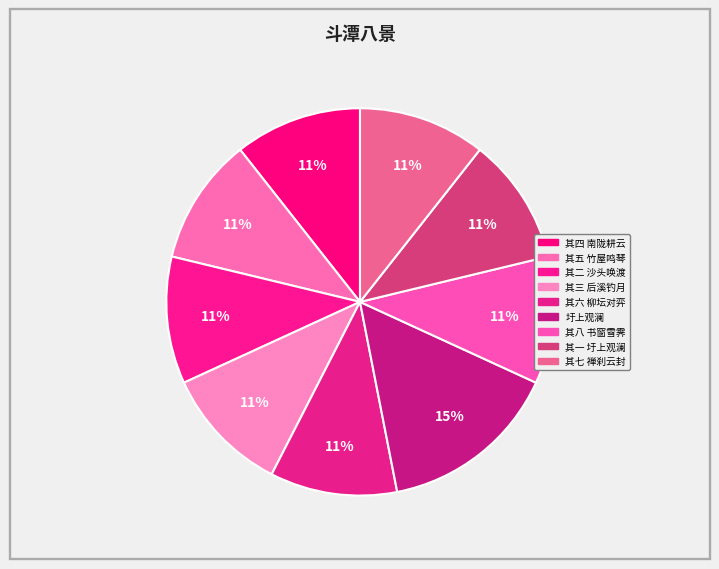

Which category has the smallest portion of the pie?

斗潭八景 其一 圩上观澜